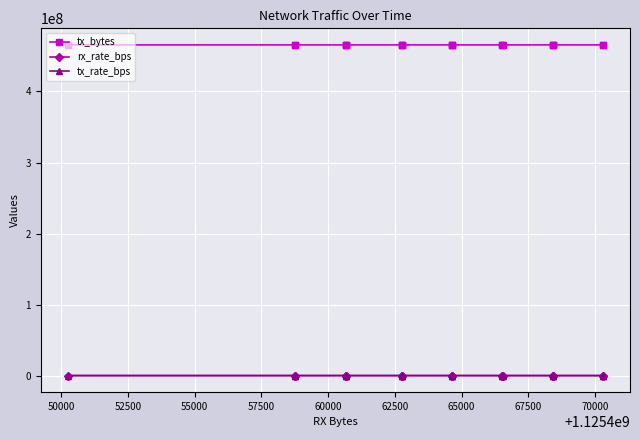

Which series has the widest spread of values?

tx_bytes